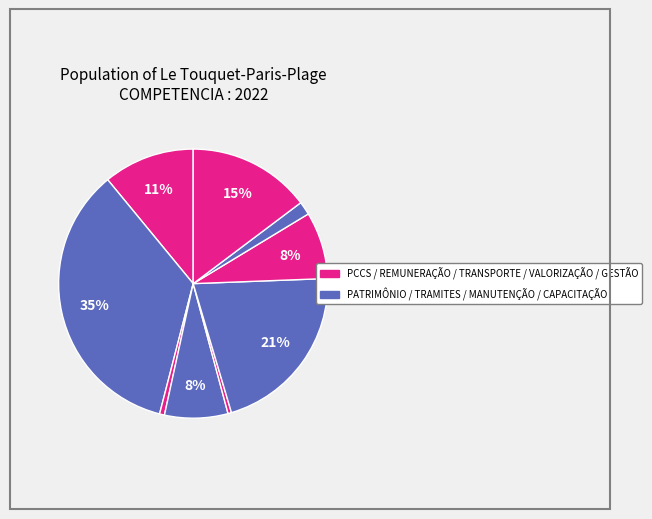

How many segments does this pie chart have?

9